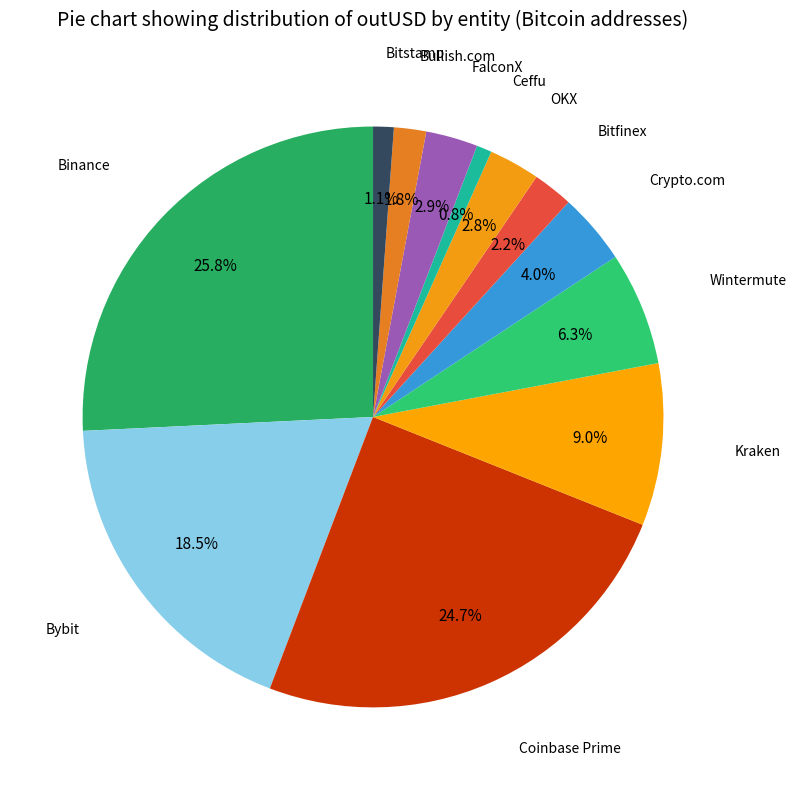

To the nearest percent, what is the combined percentage of FalconX and Bybit?

21%